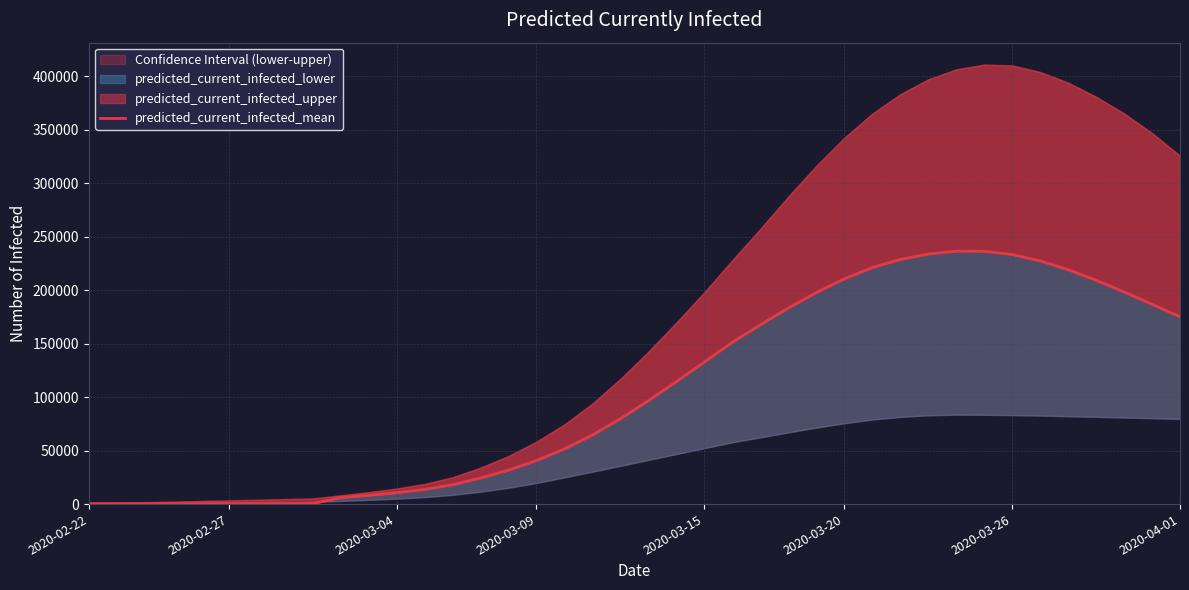

Is it true that the value at 29 is 335134?

False